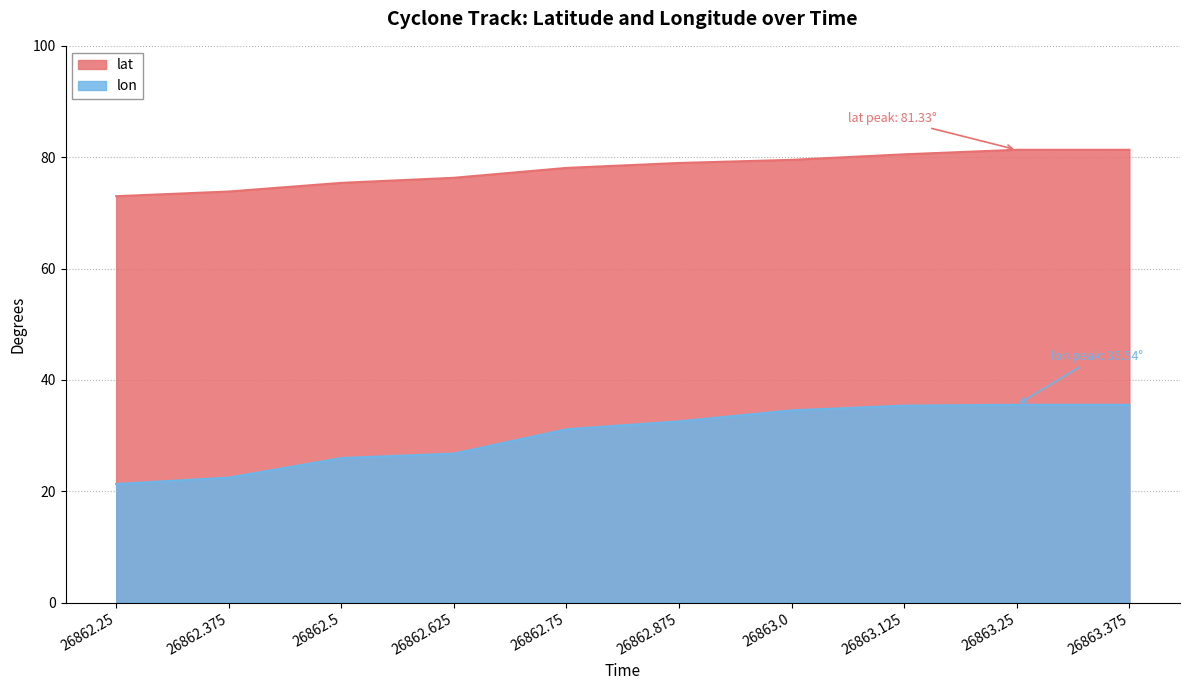

How many data points in lat are above 78?

6